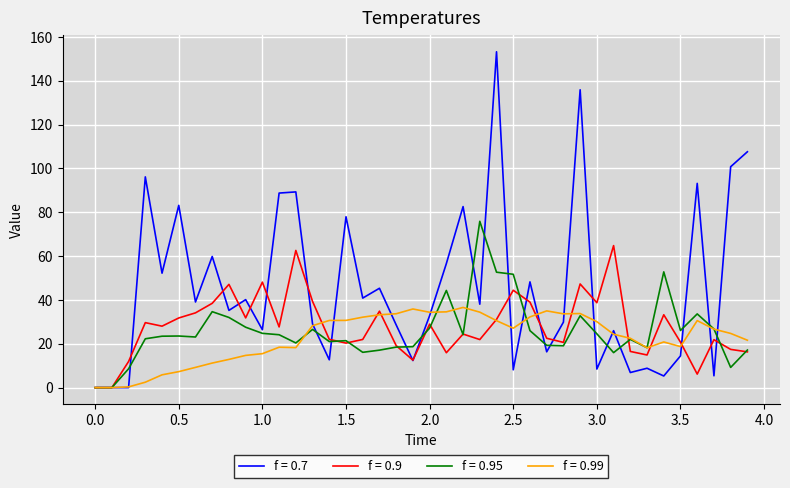

What is the difference between the maximum and second lowest values in the f = 0.95 series?

75.9